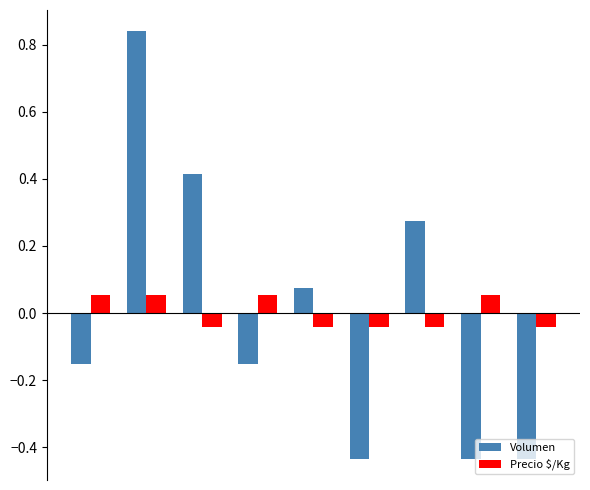

How many categories are shown in the chart?

9